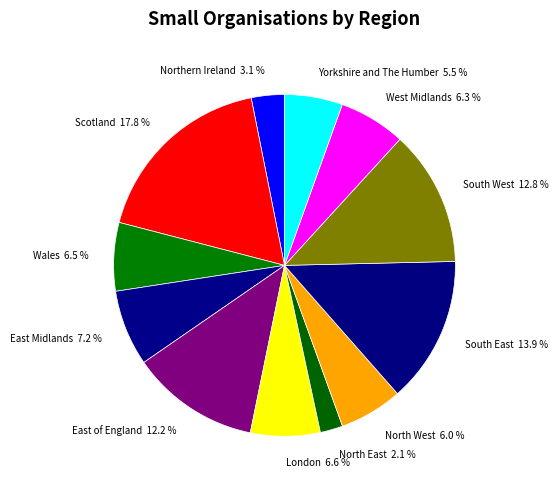

How many slices are in this pie chart?

12